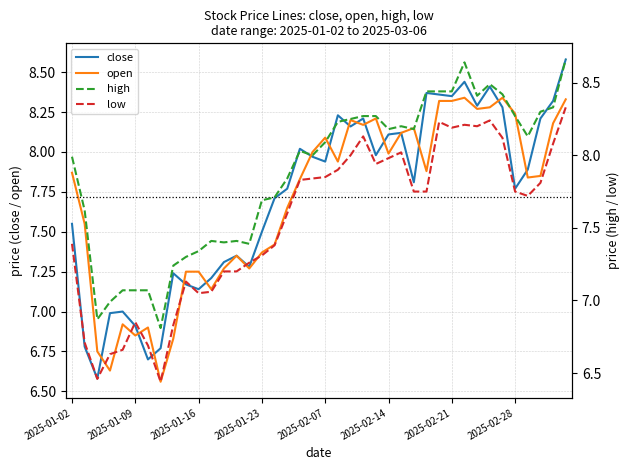

Does the chart have visible grid lines?

Yes